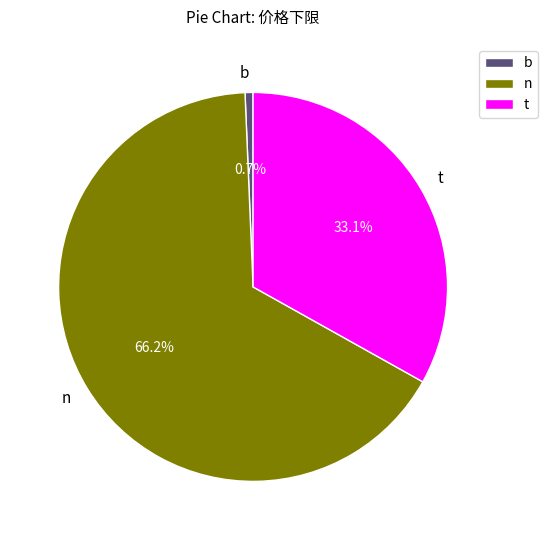

Which category accounts for the majority?

n